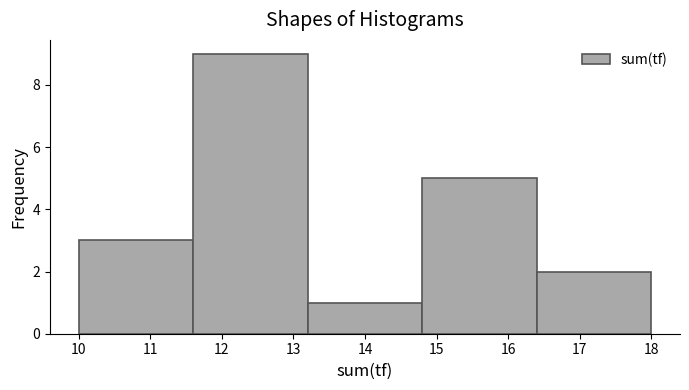

Which range on the x-axis has the tallest bar?

11.6 to 13.2